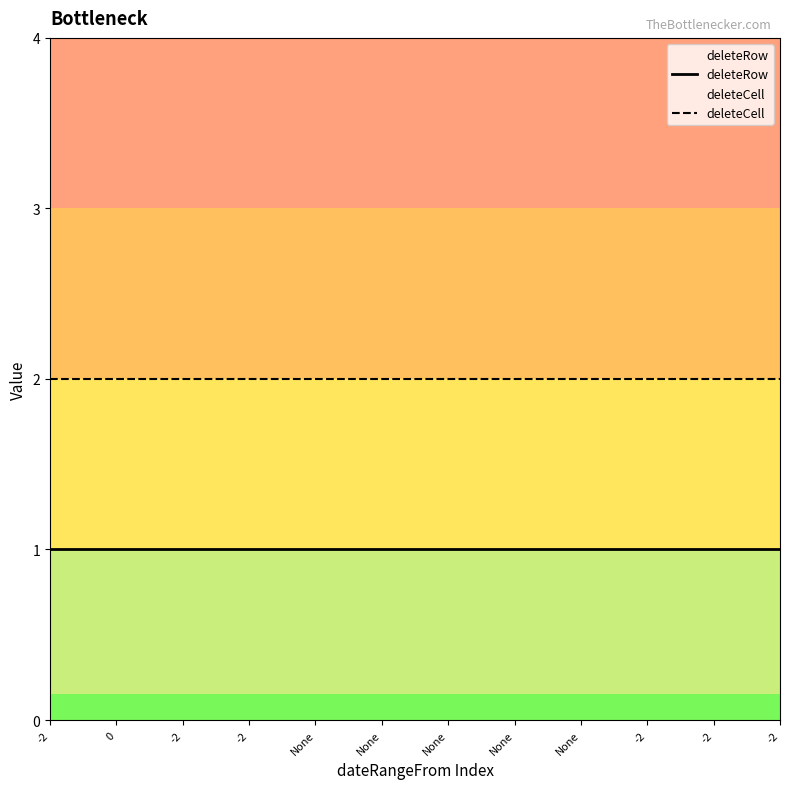

True or false: deleteRow and deleteCell cross at least once.

False